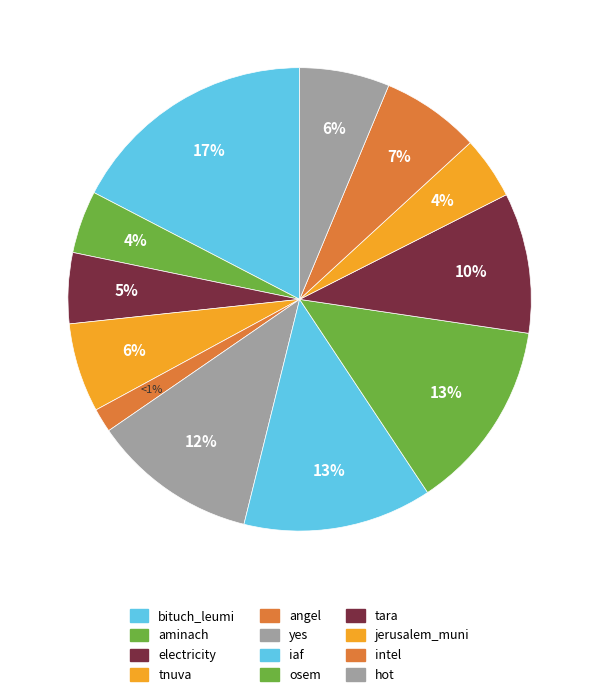

To the nearest percent, what is the combined percentage of intel and aminach?

12%